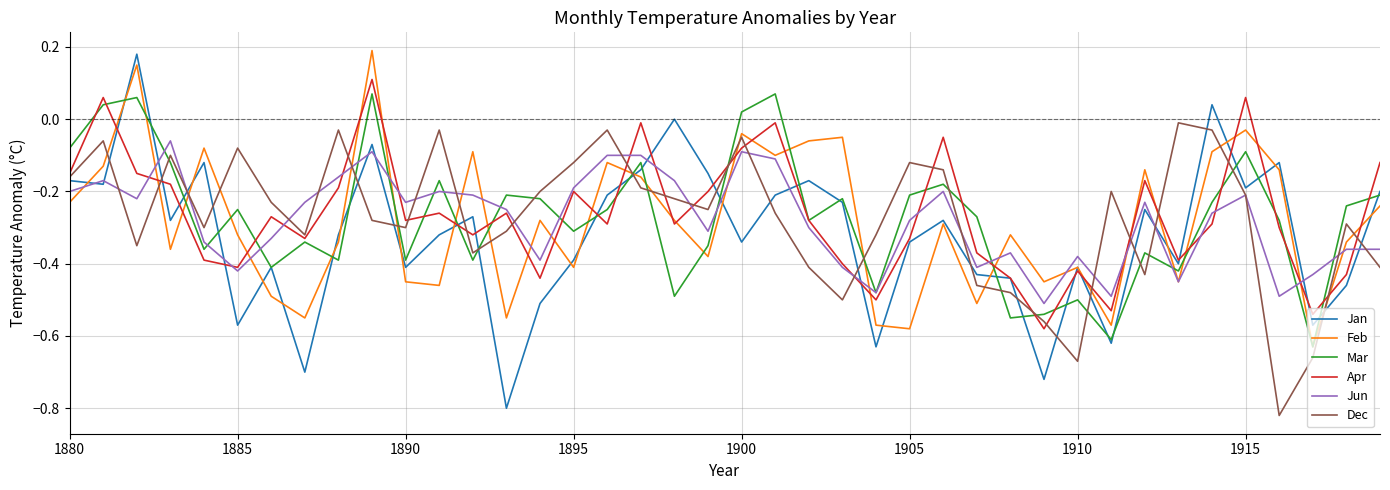

Which series has the widest spread of values?

Jan